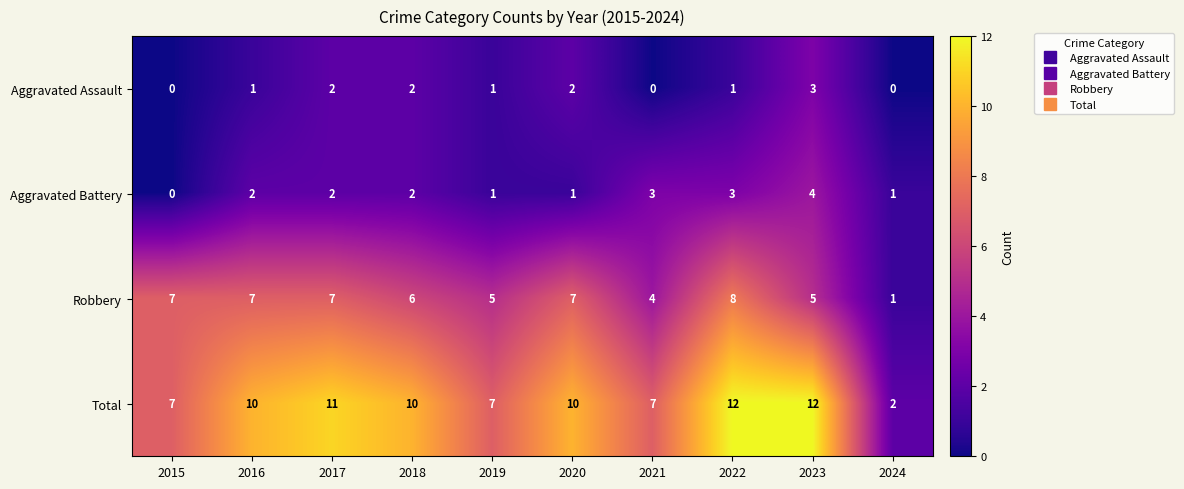

Read the Robbery value at 2020.

7